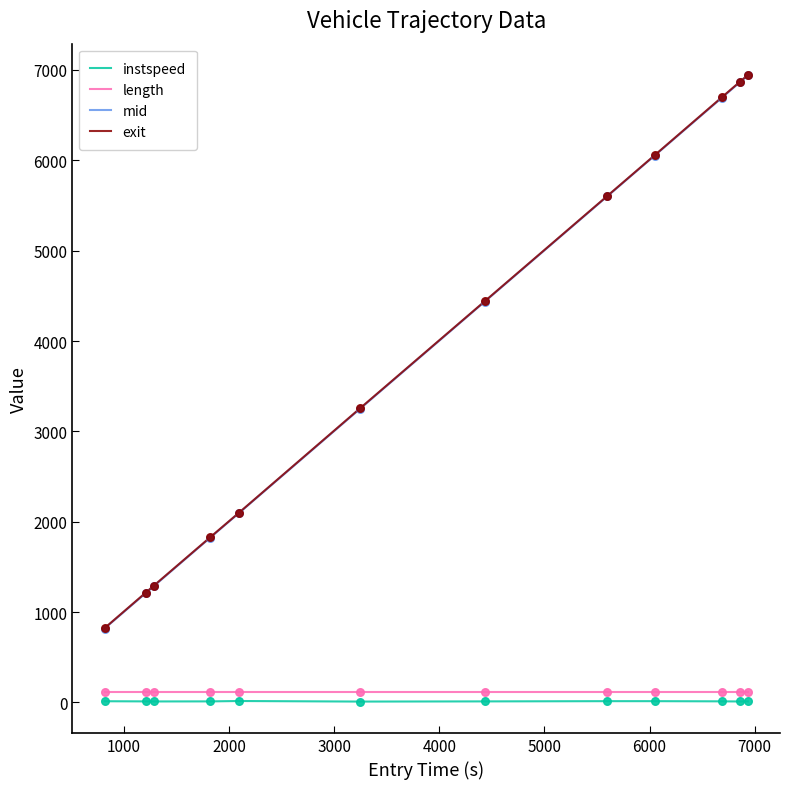

What are all the series names shown in the legend?

instspeed, length, mid, exit